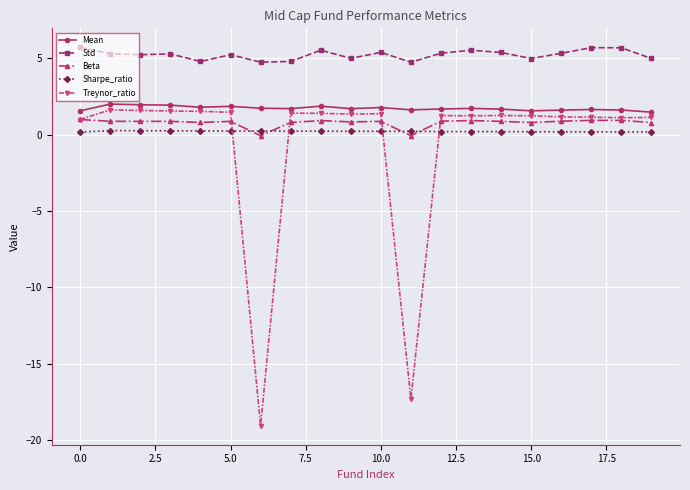

What is the difference between the maximum and minimum values in the Mean series?

0.5